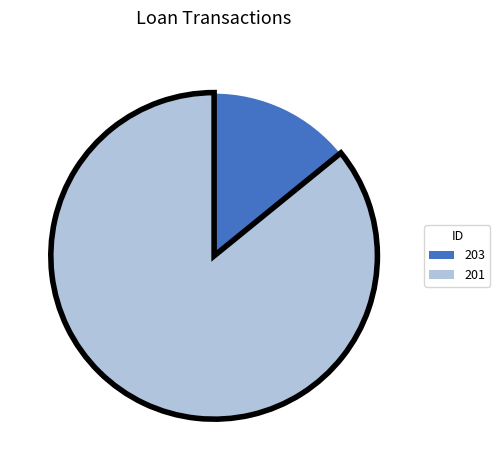

Is the sum of 203 and 201 greater than half?

Yes